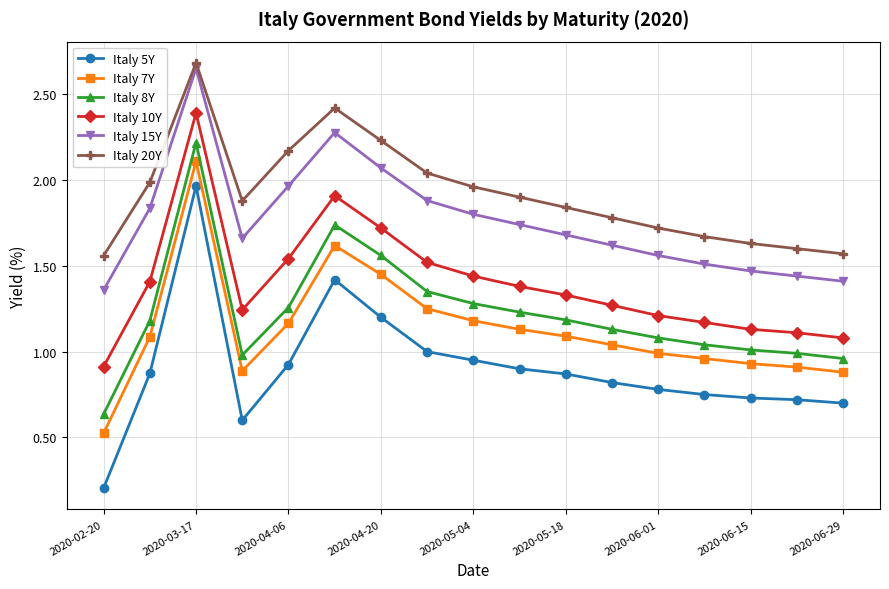

Which series has the widest spread of values?

Italy 5Y